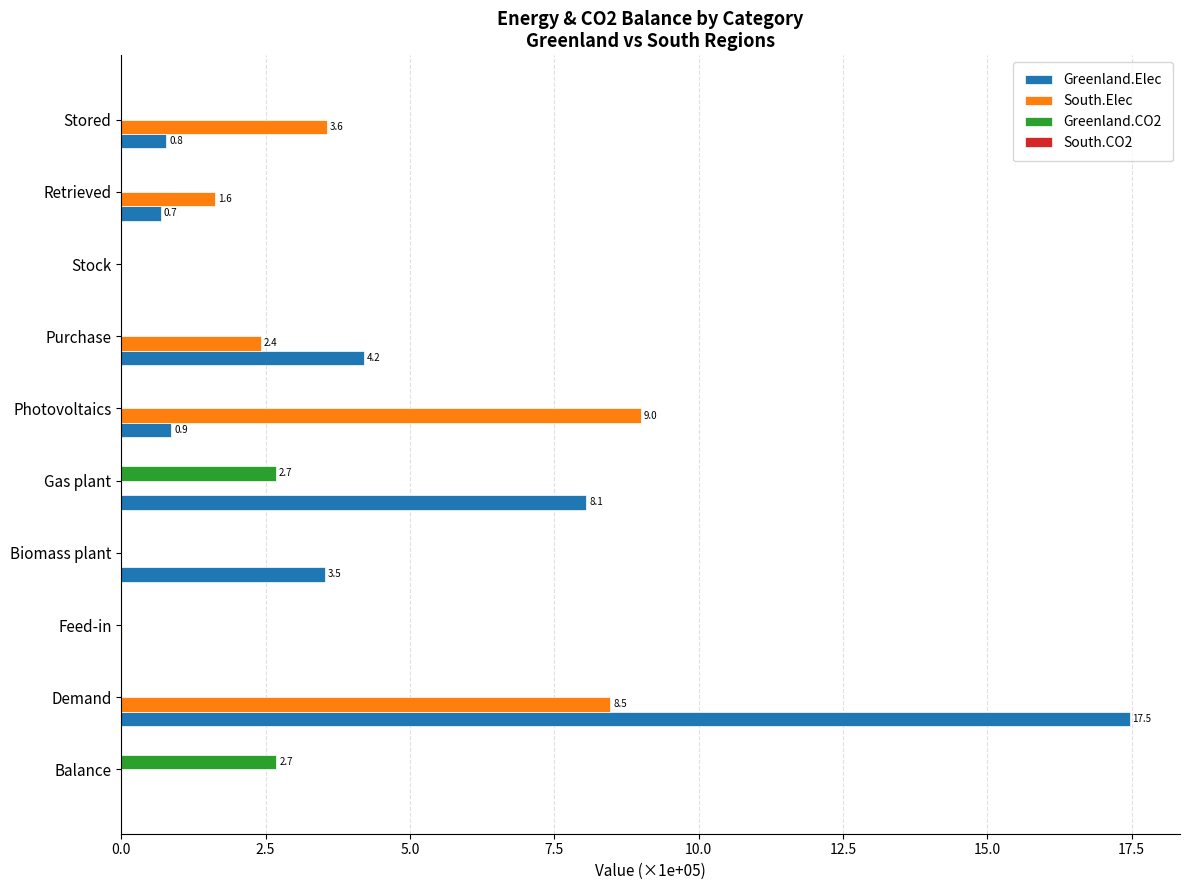

The value of Greenland.Elec at Biomass plant is 5.0. True or false?

False